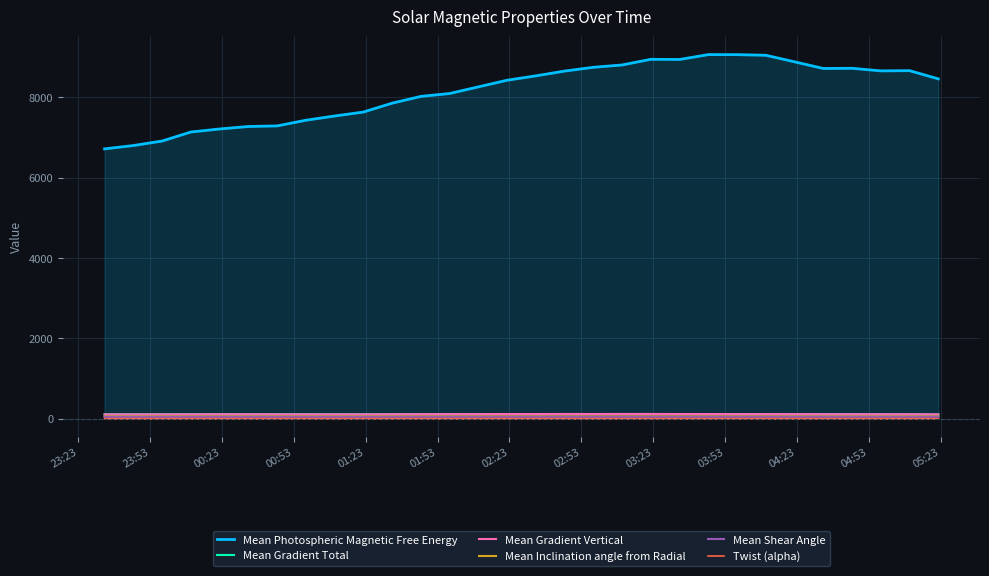

True or false: Mean Inclination angle from Radial and Twist (alpha) intersect in this chart.

False